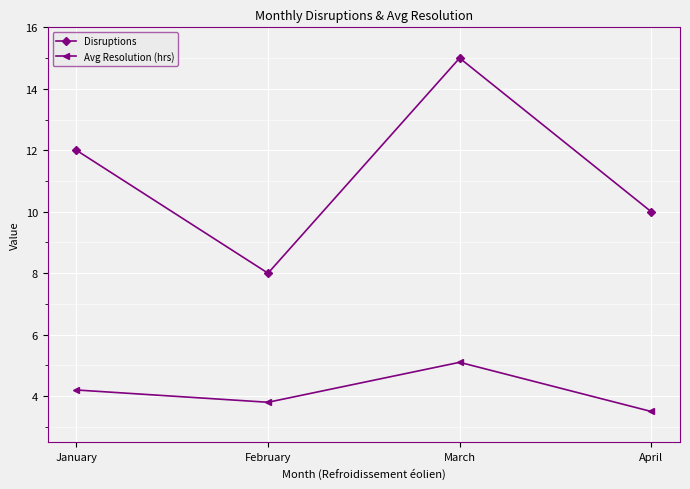

Rank the series at January from highest to lowest value.

Disruptions, Avg Resolution (hrs)